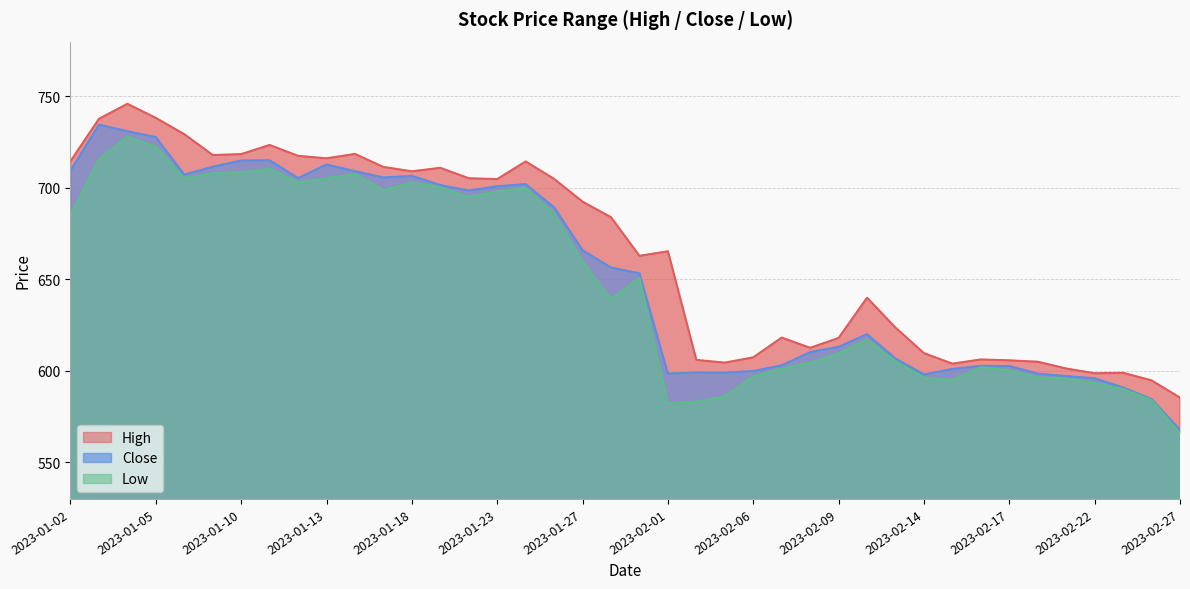

Reading left to right, transcribe all the data shown in this chart.

High: 714.6	737.8	746.0	738.3	729.4	718.0	718.5	723.5	717.5	716.2	718.6	711.5	709.1	711.0	705.3	704.8	714.5	705.0	692.5	684.0	662.9	665.4	606.0	604.5	607.4	618.2	612.6	618.0	640.0	623.7	609.7	604.0	606.2	605.8	605.0	601.3	598.7	599.0	594.8	585.4
Low: 684.7	715.8	728.0	722.6	705.2	708.0	708.5	710.5	703.1	705.2	707.7	698.7	703.1	700.3	695.1	698.2	700.0	686.0	660.0	639.2	650.8	582.3	583.2	586.0	597.0	601.2	604.5	609.6	617.0	605.3	596.2	595.1	602.0	600.3	596.4	595.9	593.5	590.1	584.0	566.0
Close: 709.5	734.6	731.0	727.8	707.3	711.6	715.0	715.1	705.4	712.8	709.2	705.7	706.6	701.6	698.5	700.9	702.1	689.4	666.0	656.5	653.3	598.5	599.1	599.0	599.9	603.0	610.2	613.2	620.0	606.7	598.0	601.0	602.8	602.7	598.5	597.2	596.0	590.9	584.6	567.8